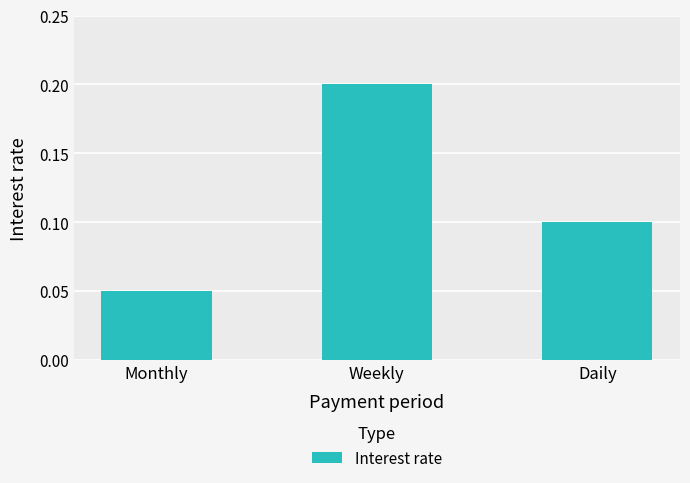

Does the chart contain any negative values?

No